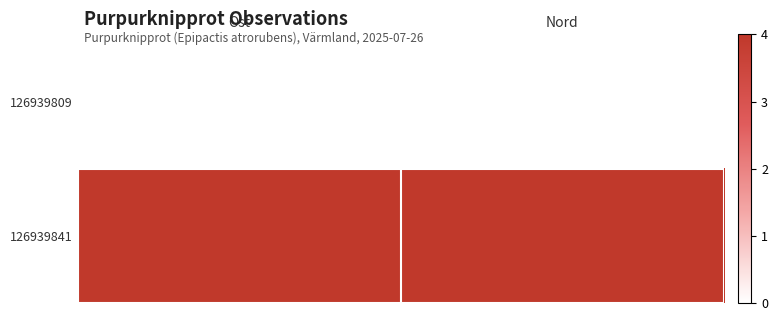

At which category is the sum across all series the highest?

Ost